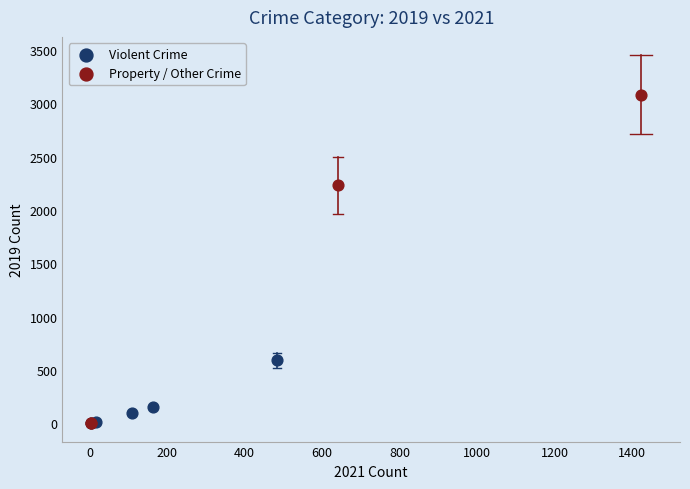

Which series reaches the maximum Y coordinate?

Property / Other Crime